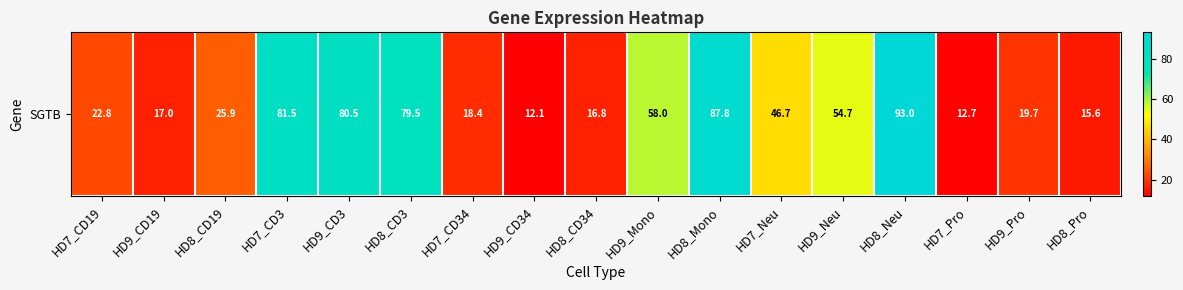

Read the value at HD8_CD3.

79.5